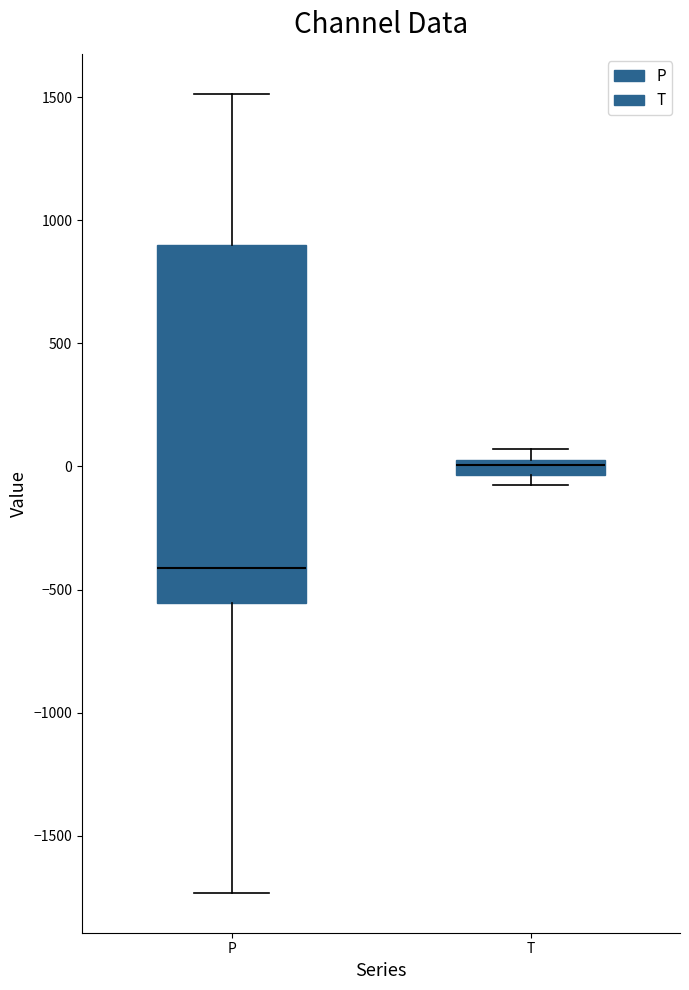

Which box is the tallest, from its lower edge to its upper edge?

P